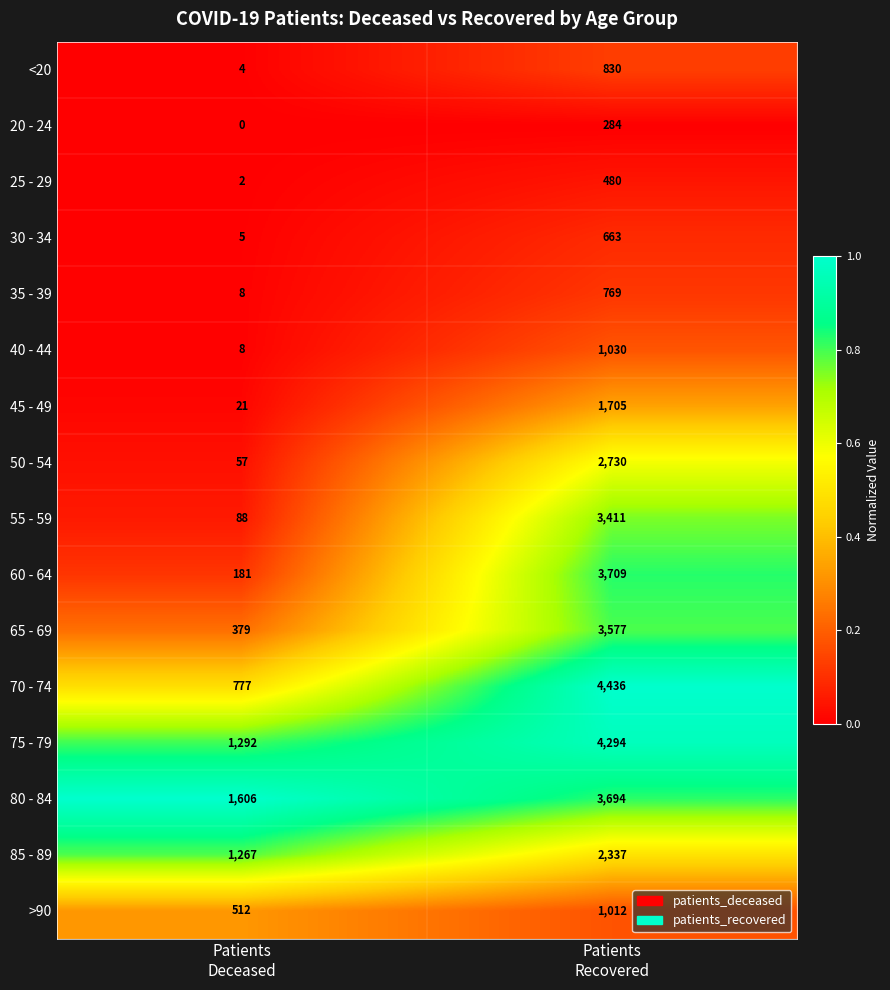

At how many categories does at least one series exceed 0?

2